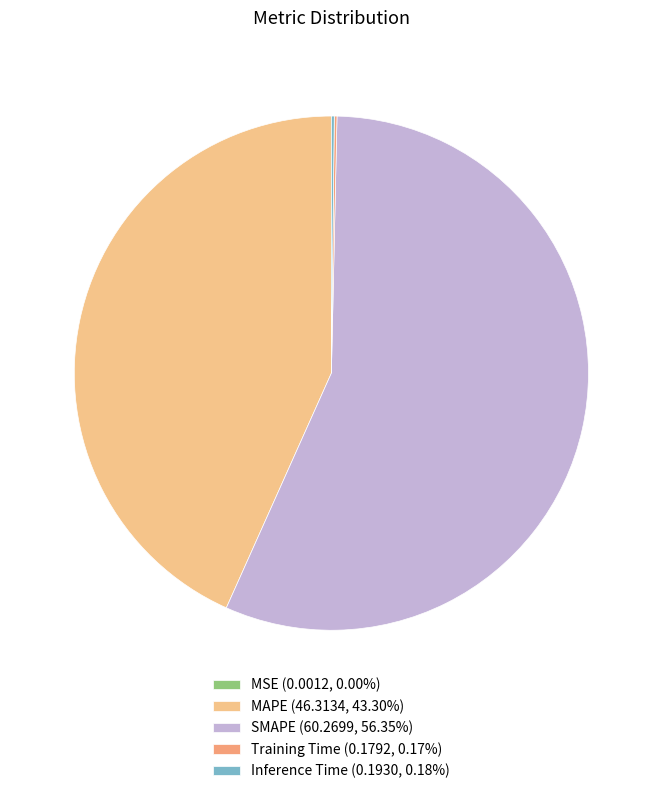

How many segments does this pie chart have?

5